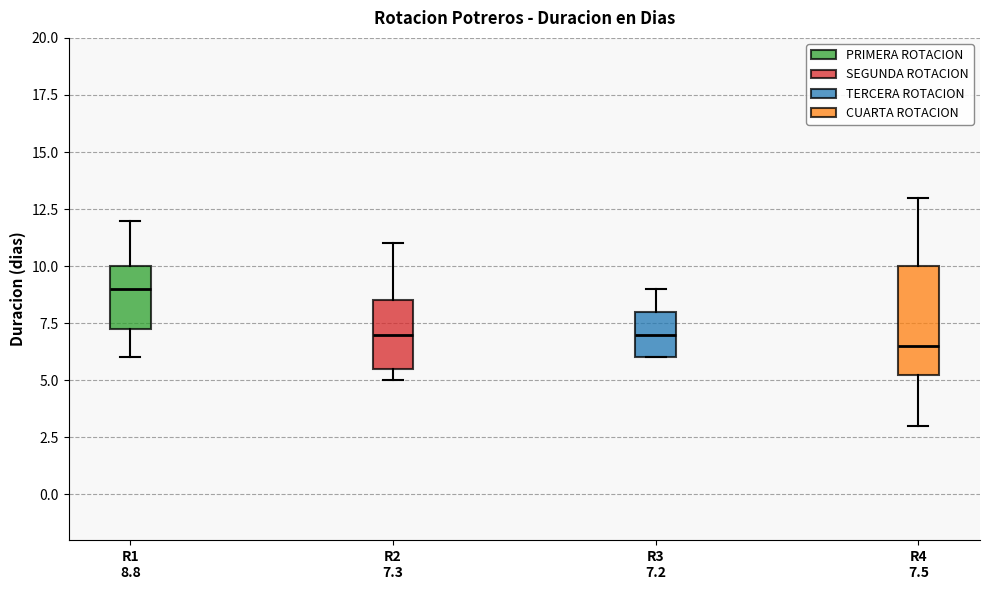

Which box has the lowest median line?

R4 7.5